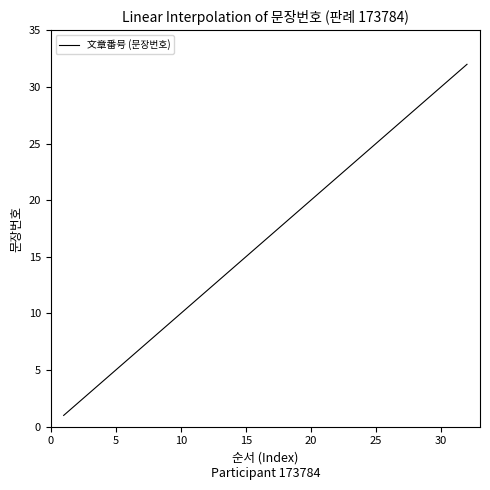

What is the greatest value displayed?

32